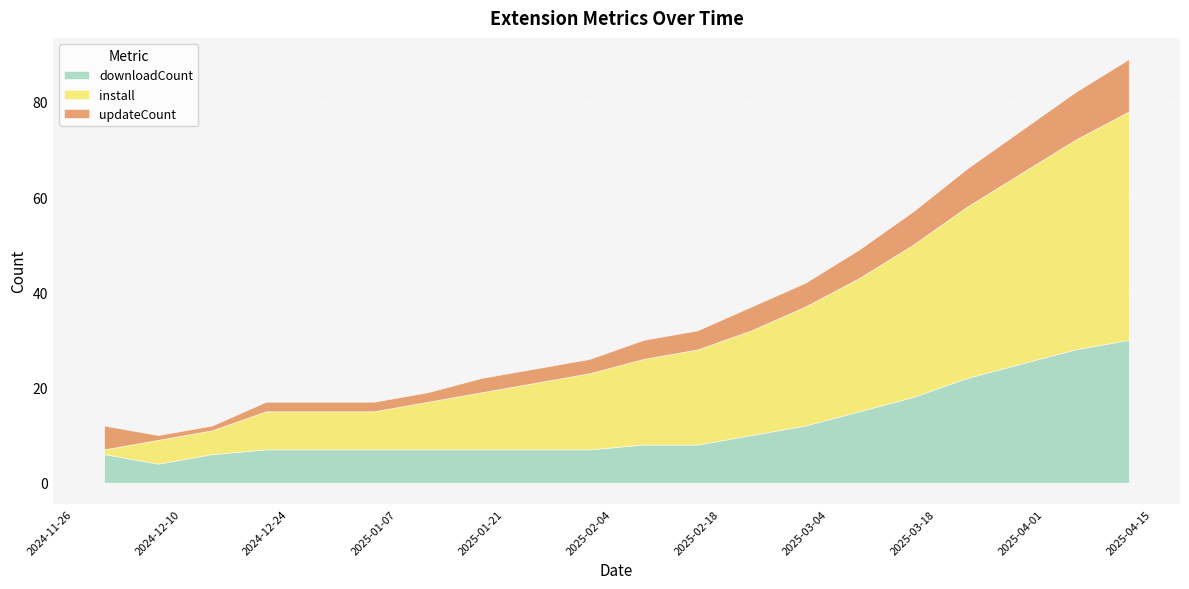

Which series has the widest spread of values?

install